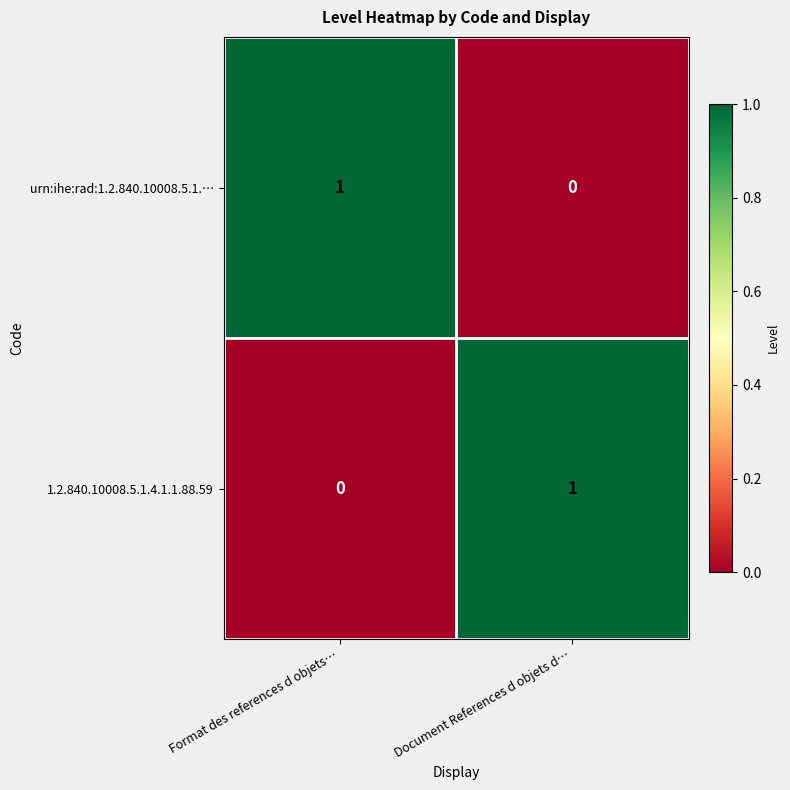

How many distinct data groups are displayed?

2